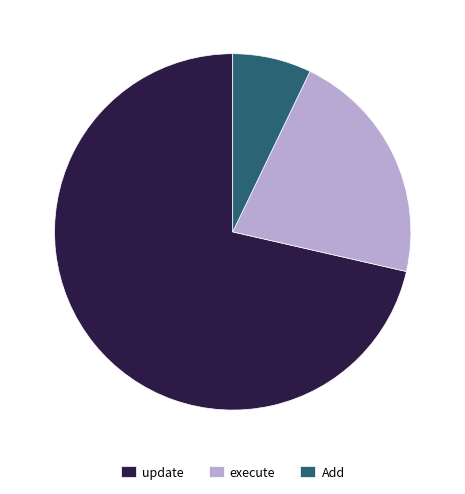

Rank the categories by value from lowest to highest.

Add, execute, update